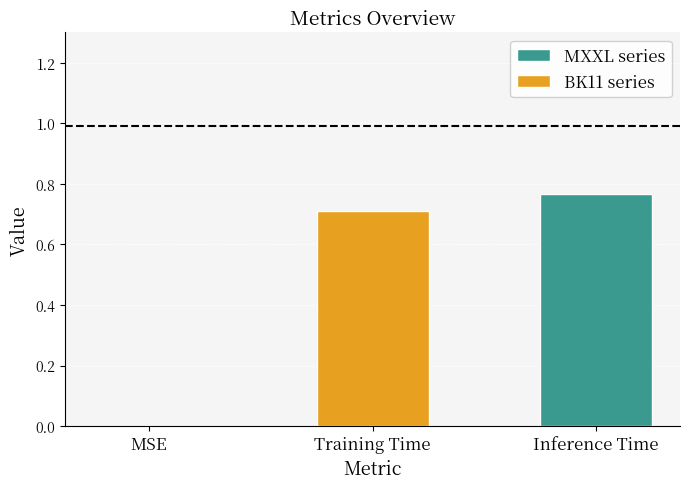

At which category does the chart reach its peak across all series?

Inference Time